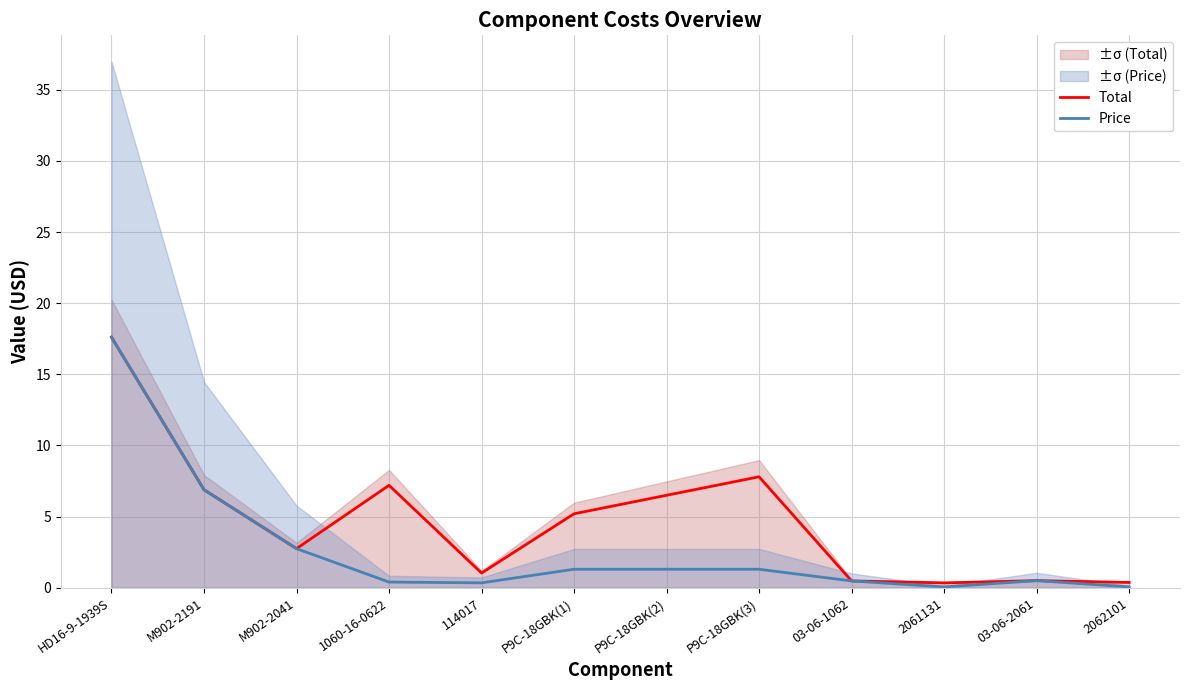

True or false: Total and Price cross at least once.

False